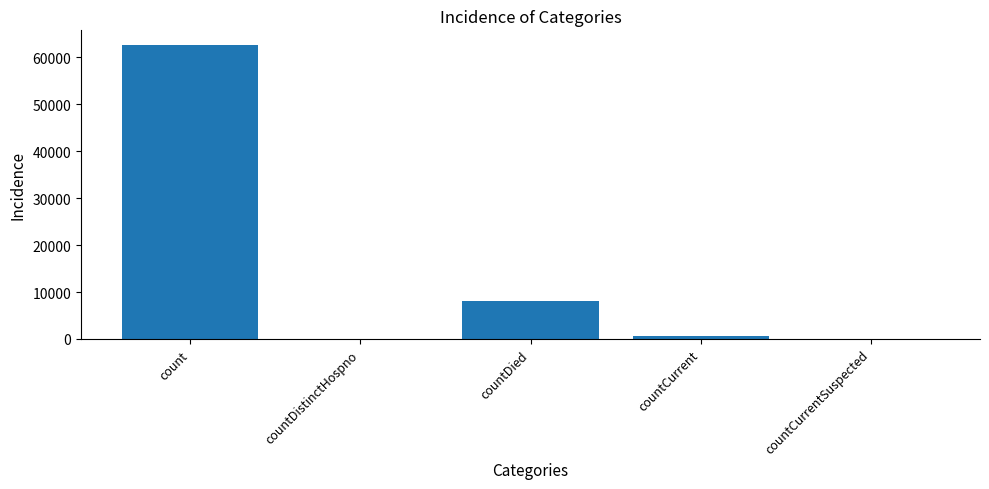

What is the change in value from count to countDied?

-54472